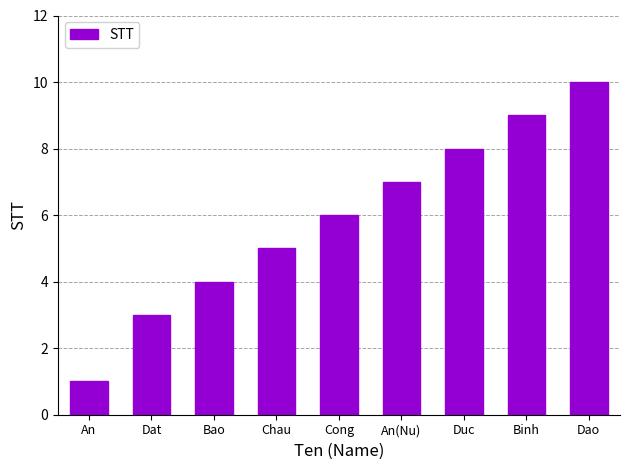

Which category has the lowest value across all series?

An